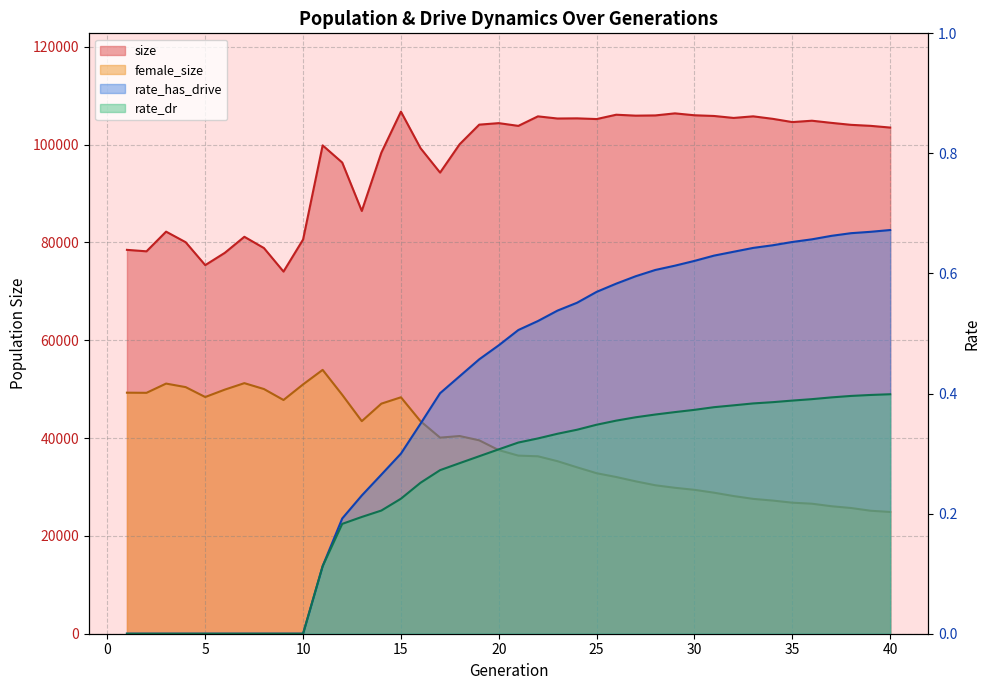

At which category does the chart reach its peak across all series?

15